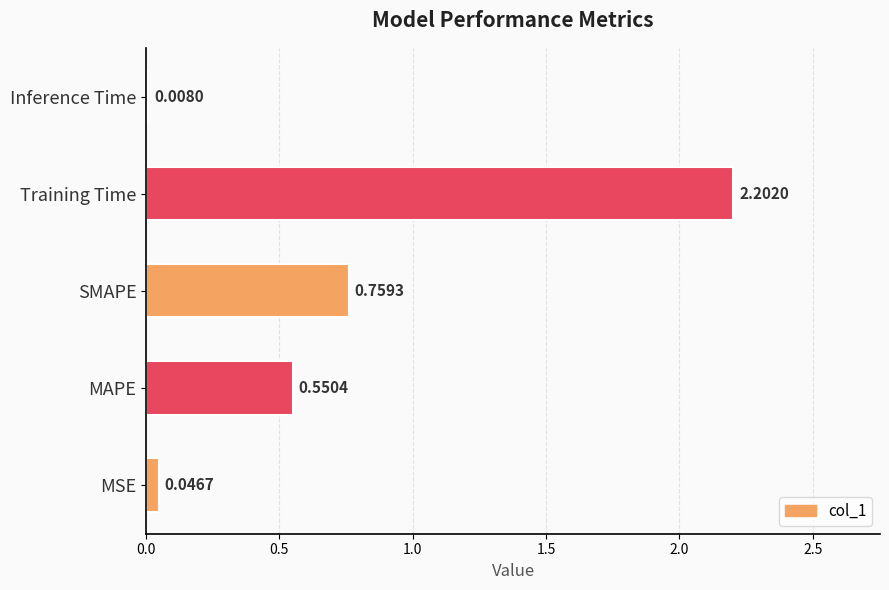

Where is the data nearest to the value 1?

SMAPE